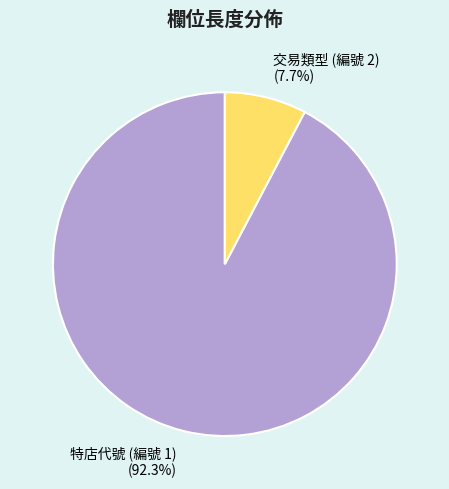

Which has a higher value, 特店代號 (編號 1) or 交易類型 (編號 2)?

特店代號 (編號 1)